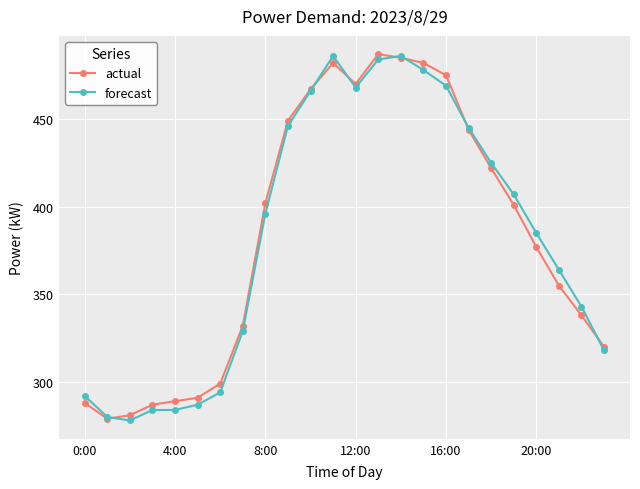

Reading left to right, what are all the values shown in this chart?

actual: 288	279	281	287	289	291	299	332	402	449	467	482	470	487	485	482	475	444	422	401	377	355	338	320
forecast: 292	280	278	284	284	287	294	329	396	446	466	486	468	484	486	478	469	445	425	407	385	364	343	318